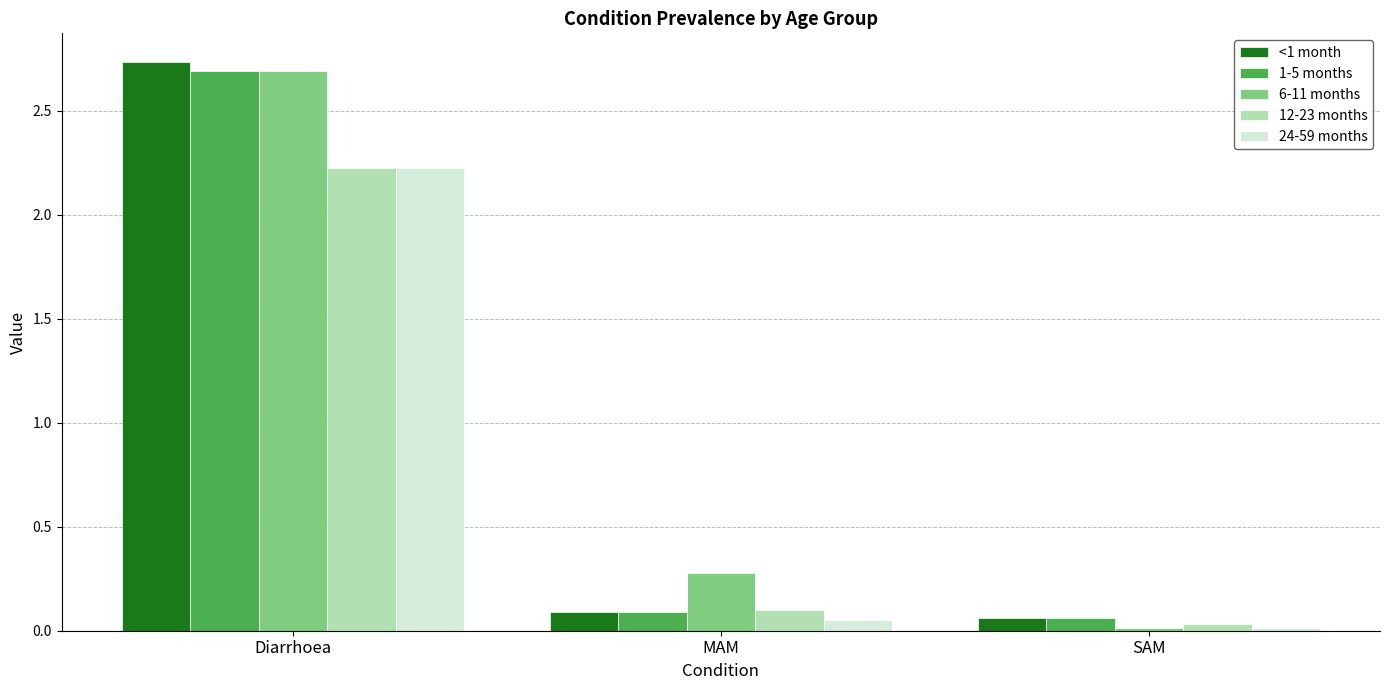

Rank the categories by 24-59 months value from highest to lowest.

Diarrhoea, MAM, SAM